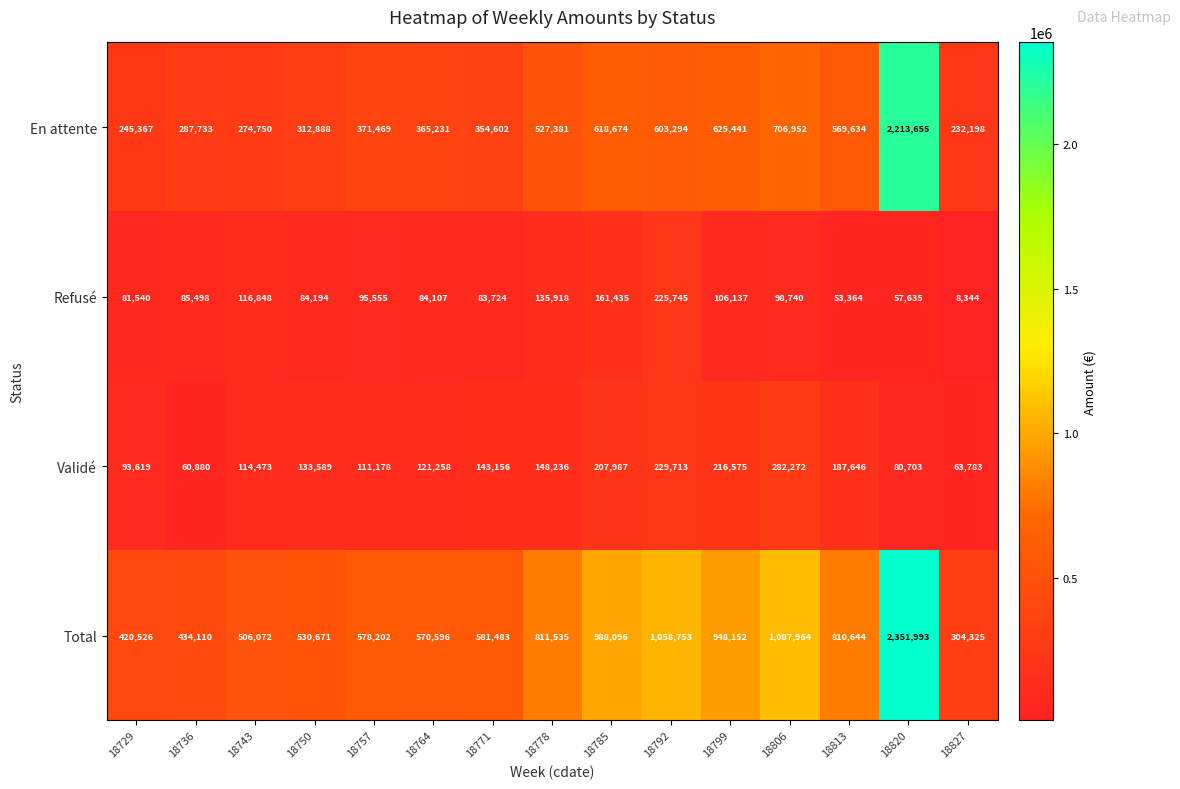

What value does the Total series have at 18799?

948152